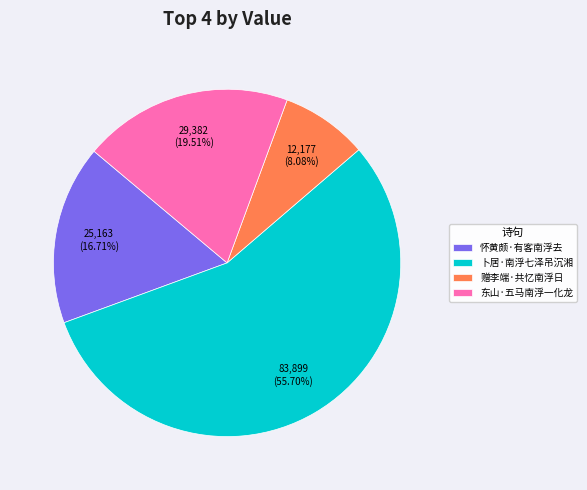

Is there any slice that represents more than half of the pie?

Yes